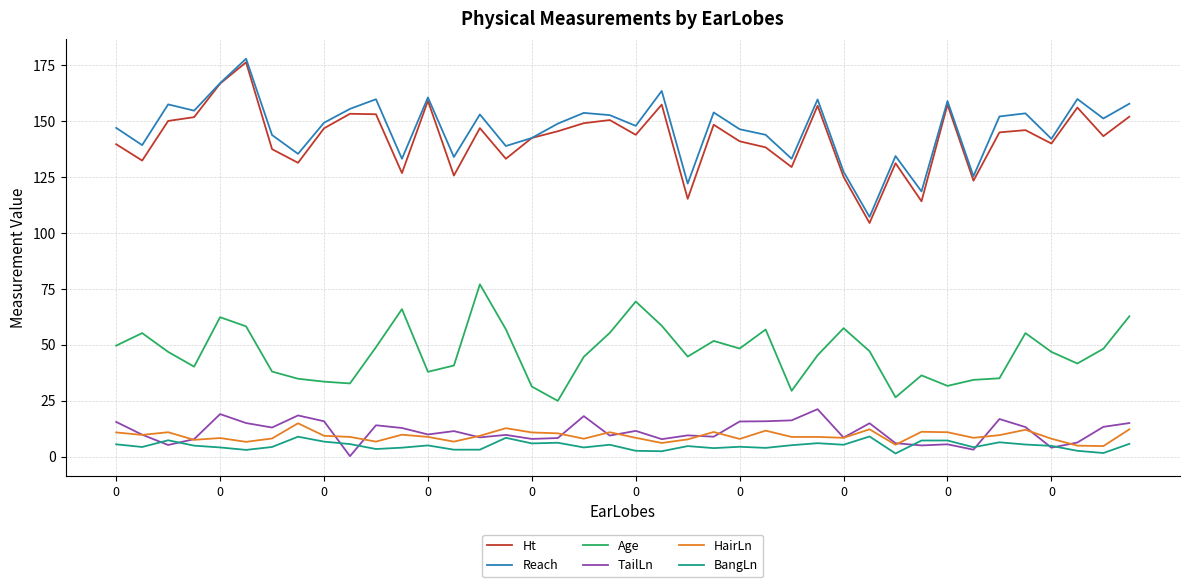

What are all the series names shown in the legend?

Ht, Reach, Age, TailLn, HairLn, BangLn